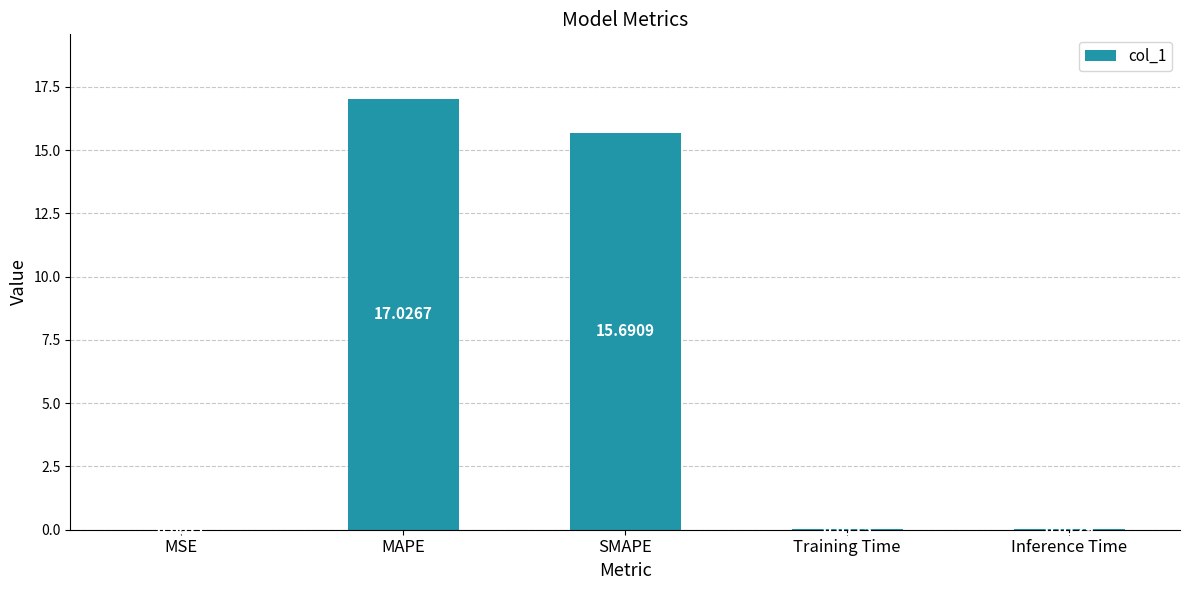

Between Inference Time and SMAPE, which is larger?

SMAPE